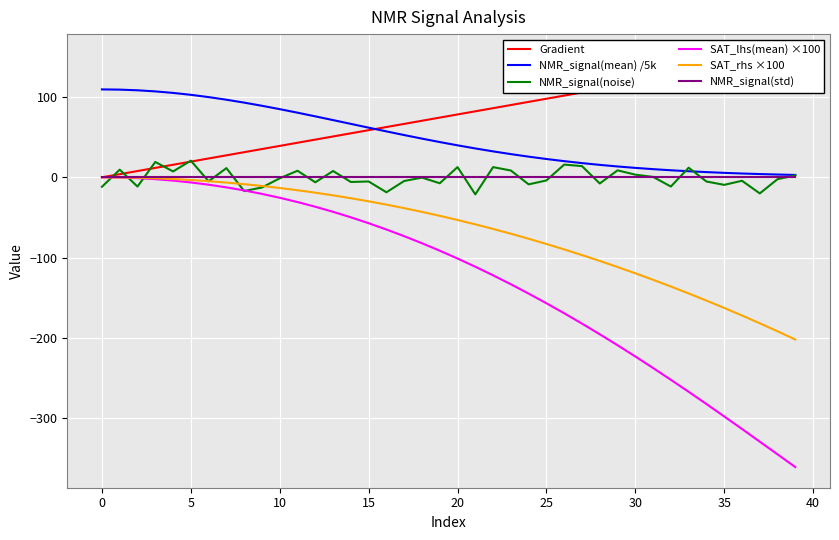

At how many categories does at least one series exceed -233?

40